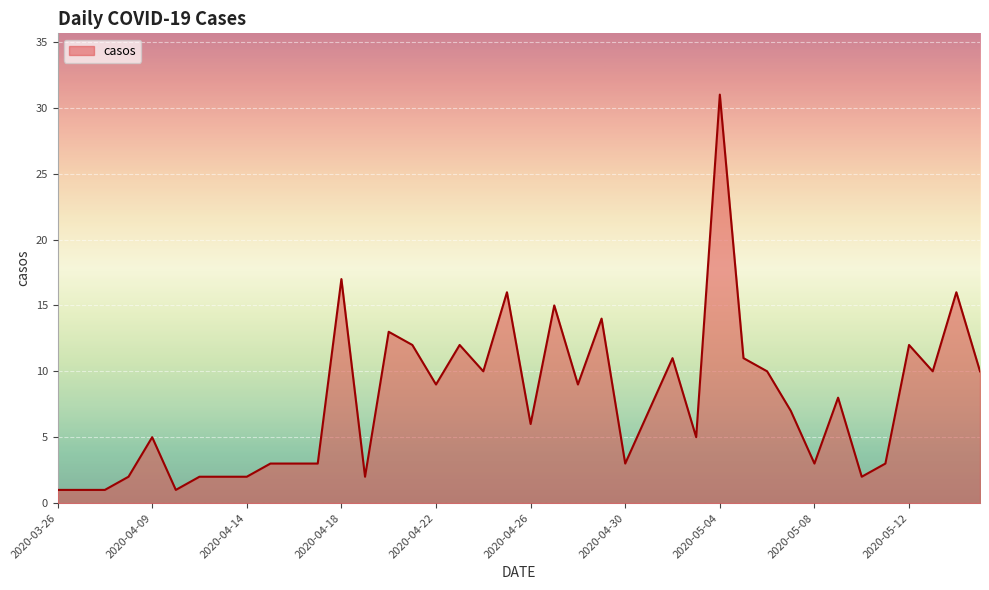

How many distinct data groups are displayed?

1